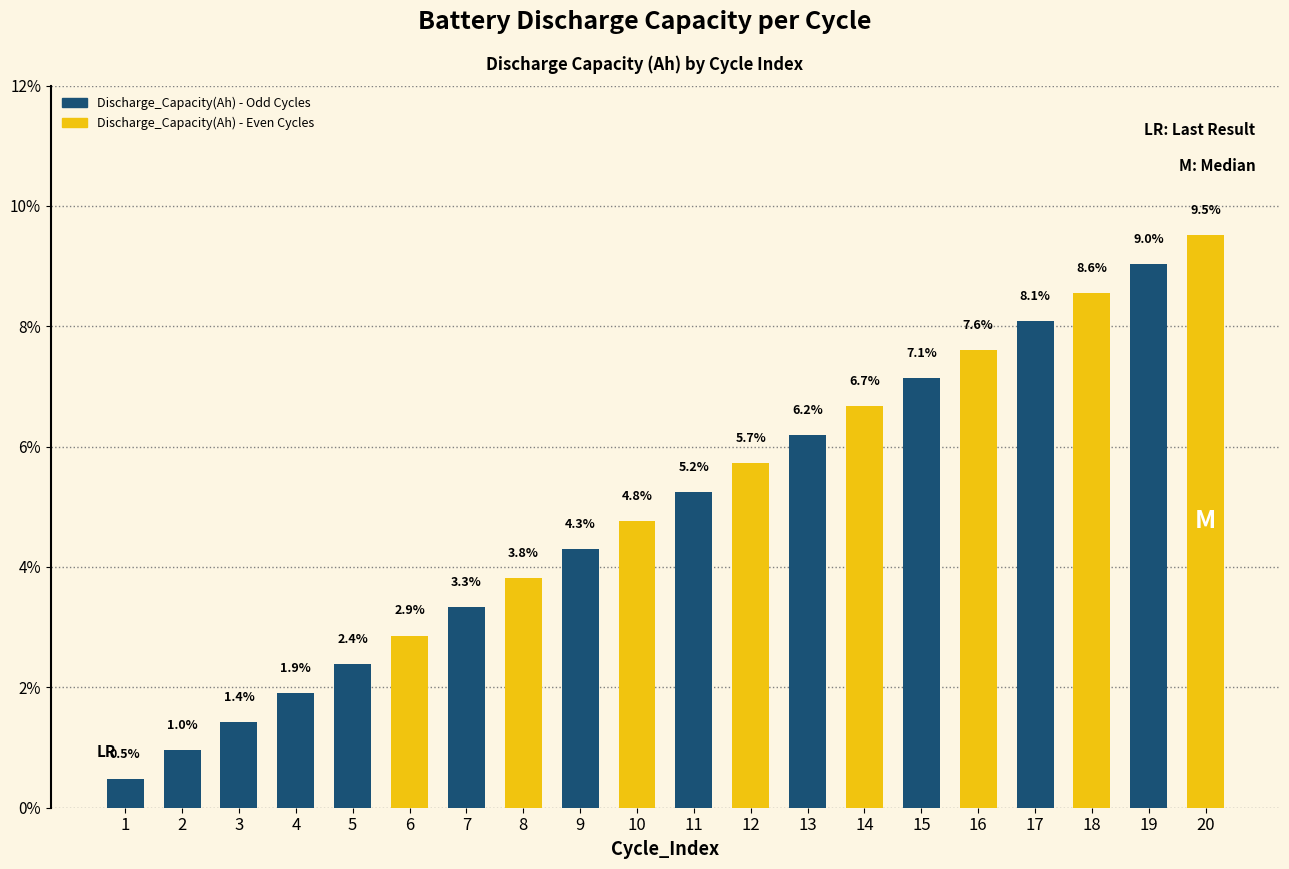

The chart shows a value of 11.2 at 15. True or false?

False